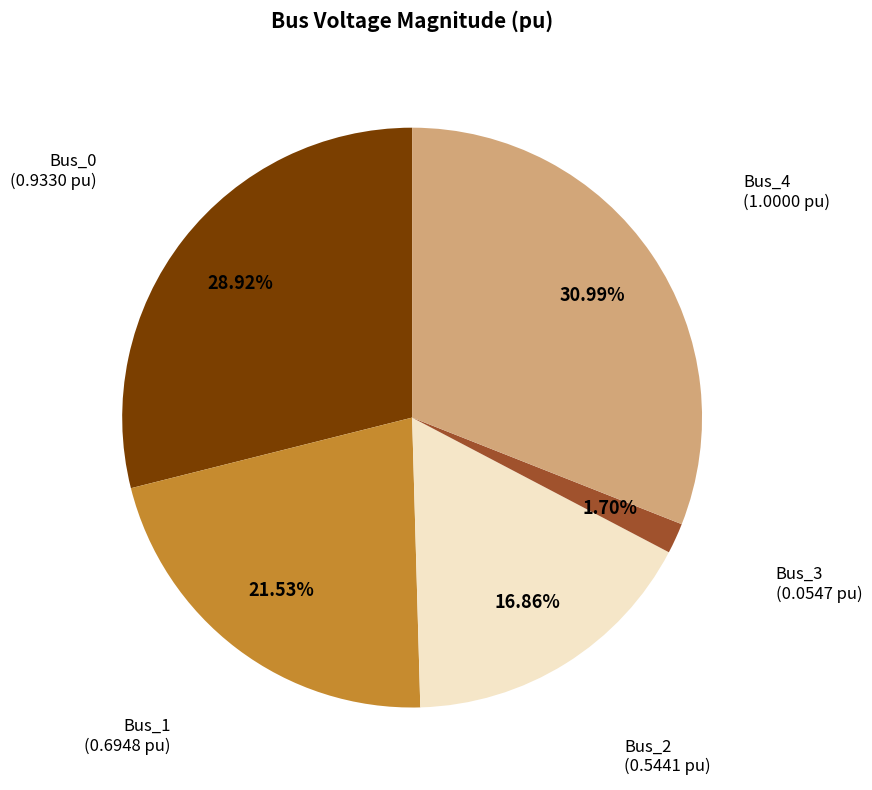

Does any single category account for the majority?

No